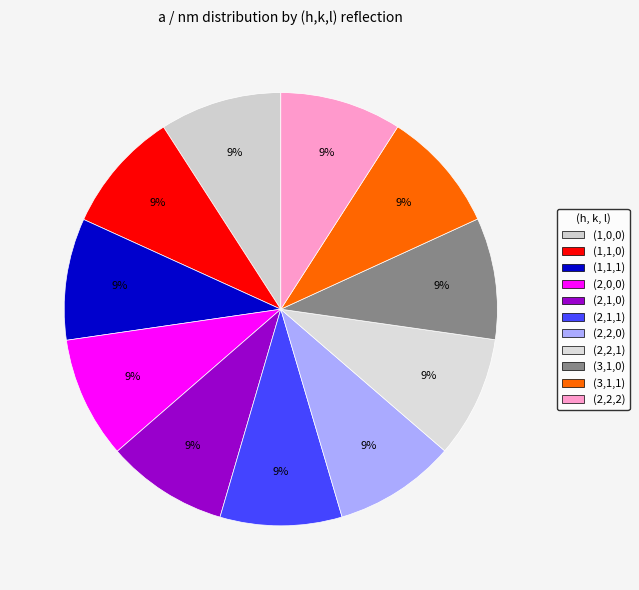

The (1,0,0) slice represents 15% of the pie. True or false?

False